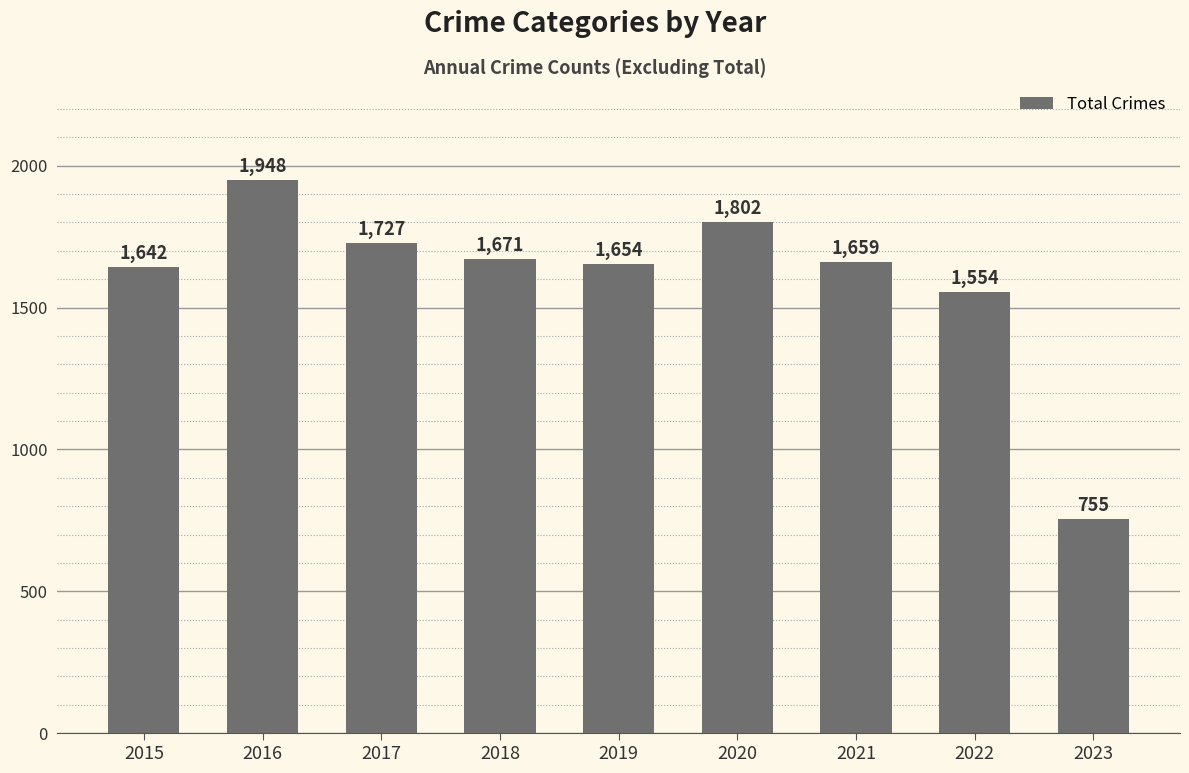

Are the bars horizontal?

No